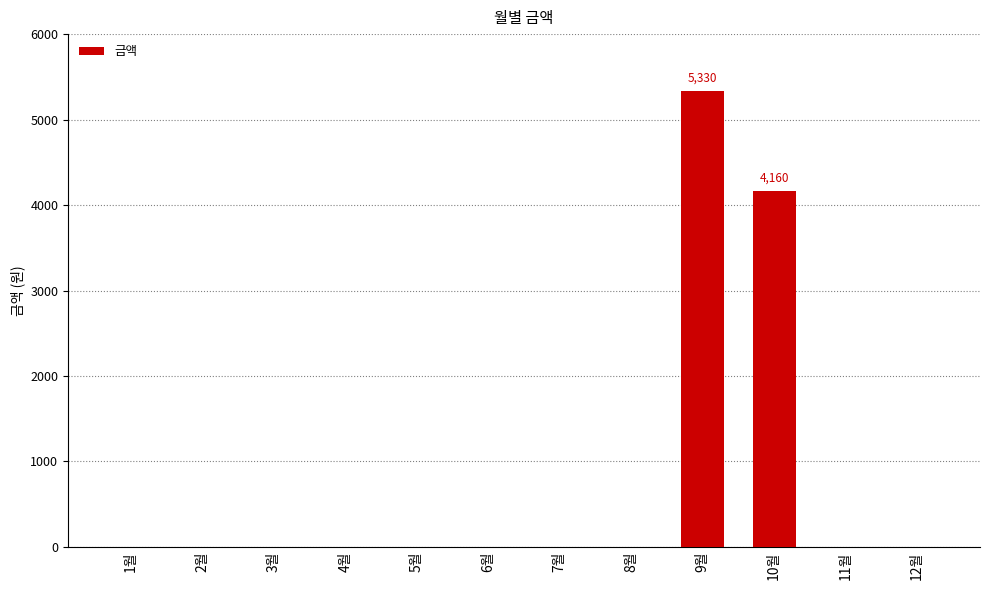

Which category has the highest value across all series?

9월